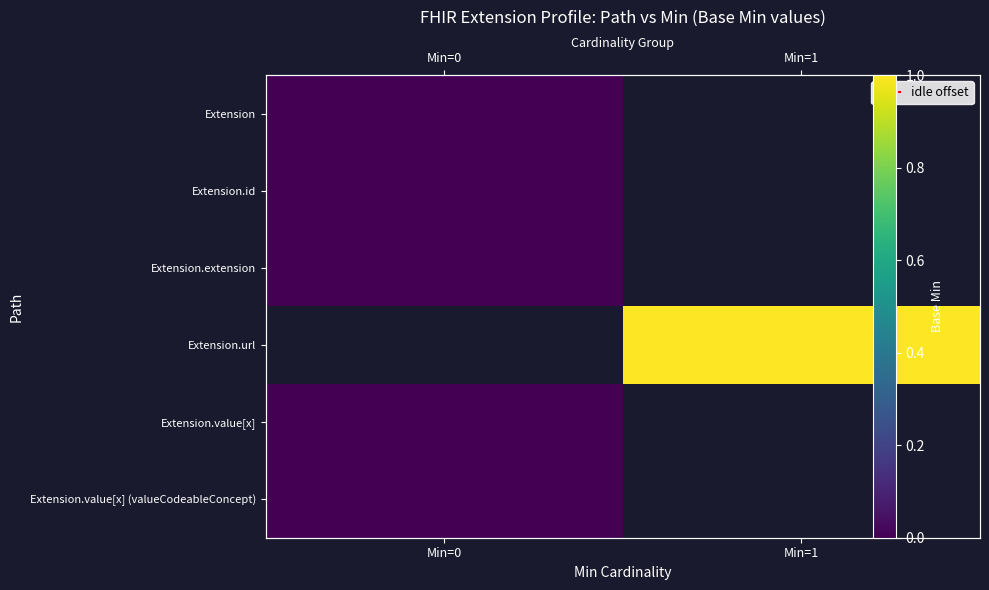

How many categories are shown in the chart?

2